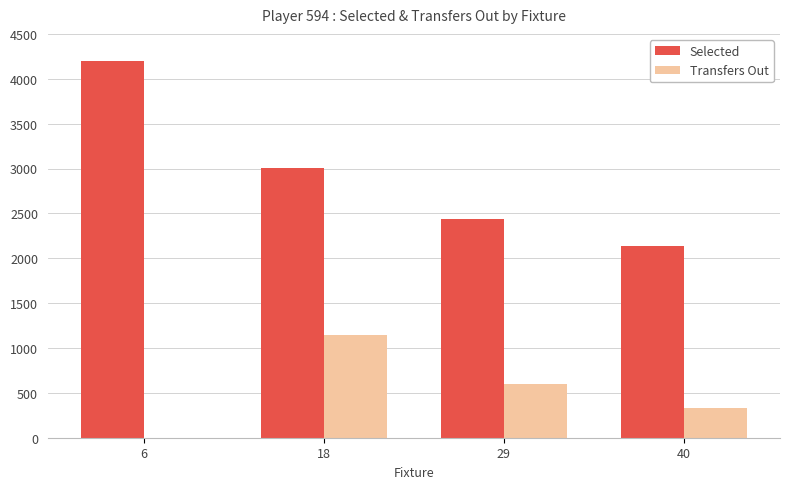

How many Selected values are between 2436 and 4196?

3